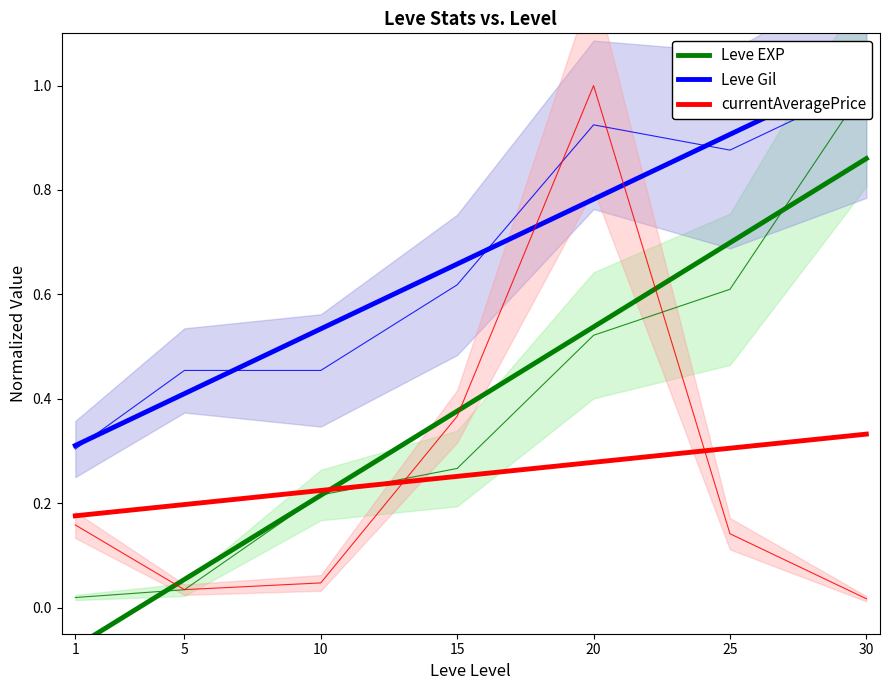

Reading left to right, list all the values displayed in this chart.

Leve EXP: 1=-0.1	5=0.1	10=0.2	15=0.4	20=0.5	25=0.7	30=0.9
Leve Gil: 1=0.3	5=0.4	10=0.5	15=0.7	20=0.8	25=0.9	30=1.0
currentAveragePrice: 1=0.2	5=0.2	10=0.2	15=0.3	20=0.3	25=0.3	30=0.3